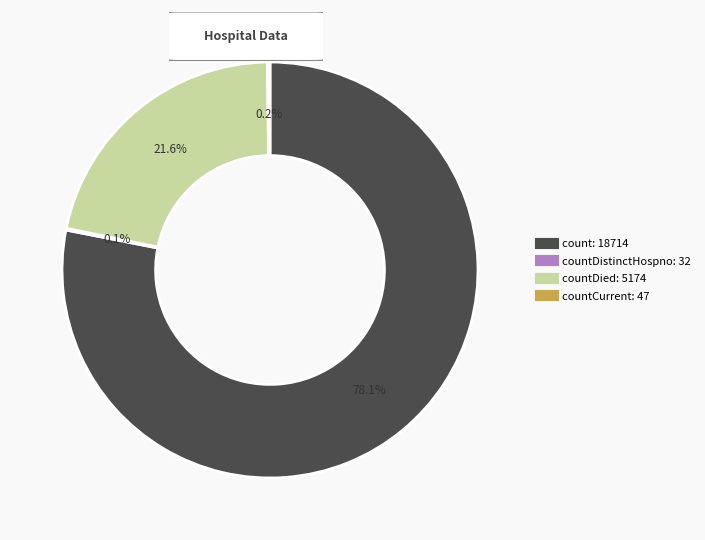

Is there a majority slice in this chart?

Yes